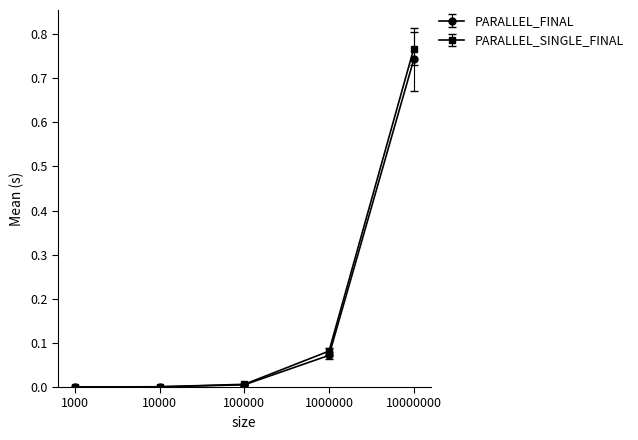

Which series changed the most between 100000 and 10000000?

PARALLEL_SINGLE_FINAL